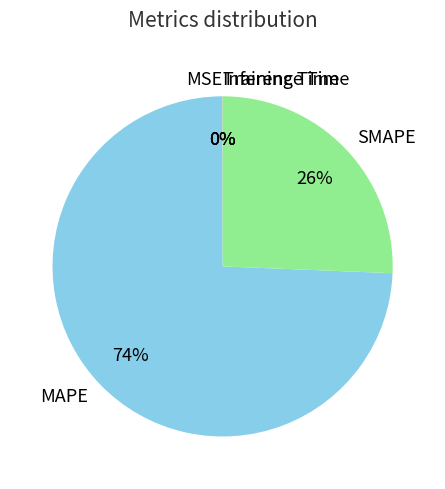

To the nearest percent, what percentage of the pie is MAPE?

74%